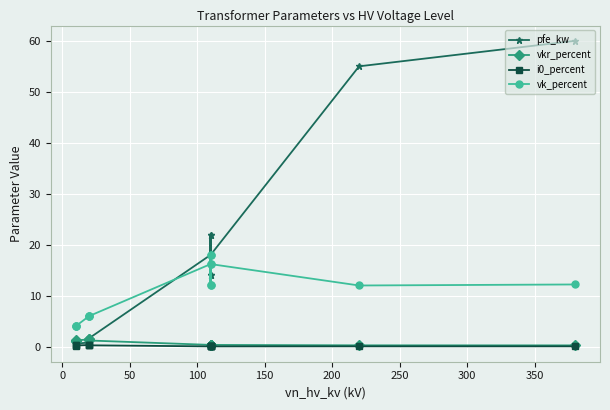

The value of pfe_kw at 13 is 83.8. True or false?

False